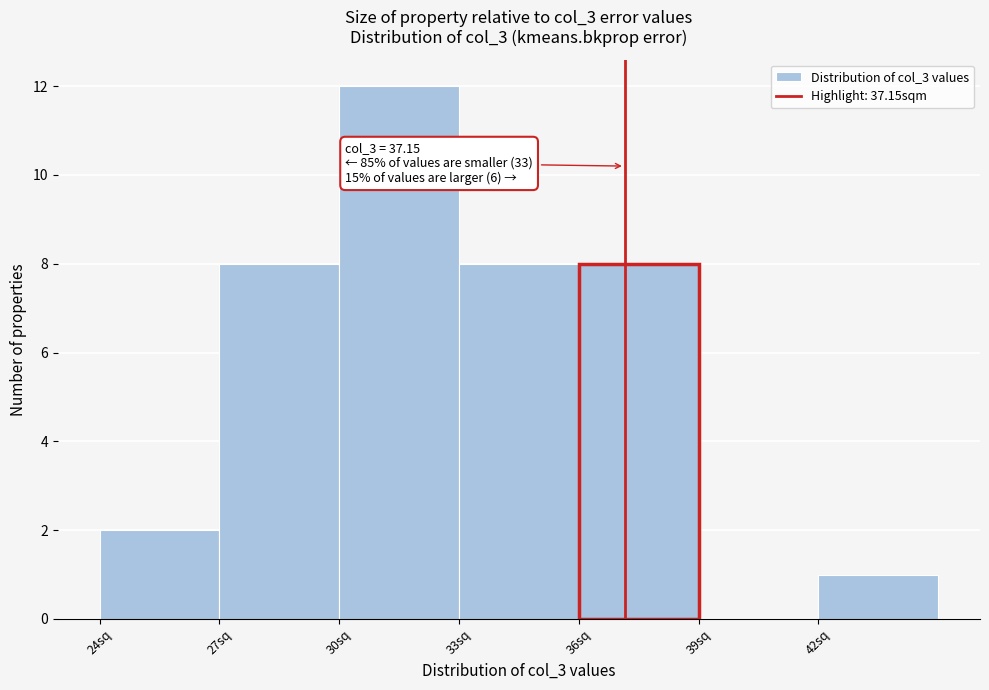

Which range on the x-axis has the tallest bar?

30 to 33